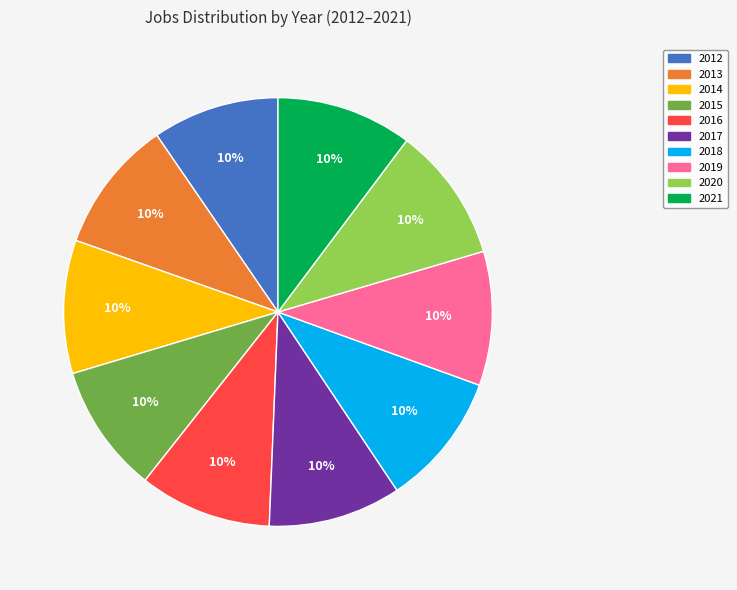

Is the sum of 2016 and 2019 greater than half?

No